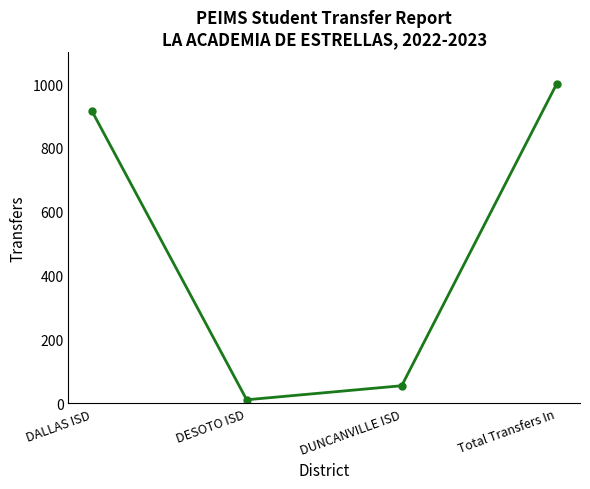

Rank the categories by value from lowest to highest.

DESOTO ISD, DUNCANVILLE ISD, DALLAS ISD, Total Transfers In